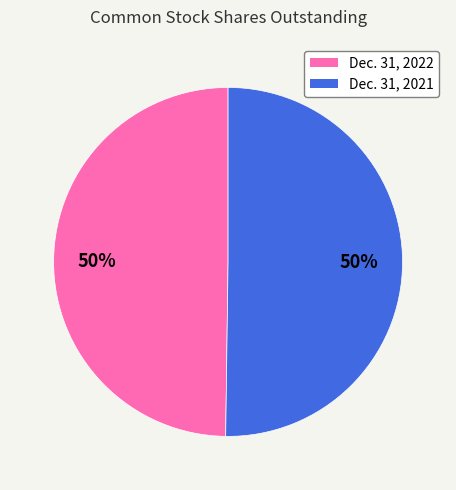

To the nearest percent, what is the combined percentage of Dec. 31, 2022 and Dec. 31, 2021?

100%